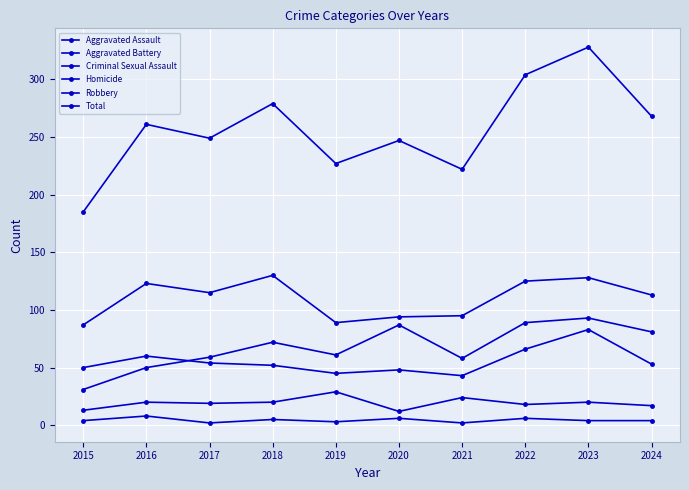

Count the number of data series in this chart.

6